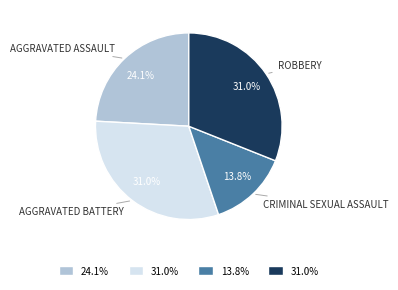

Is there a majority slice in this chart?

No